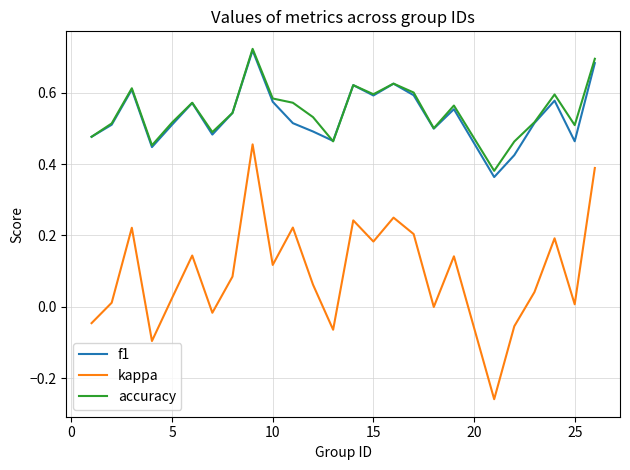

What is the sum of all f1 values?

13.4